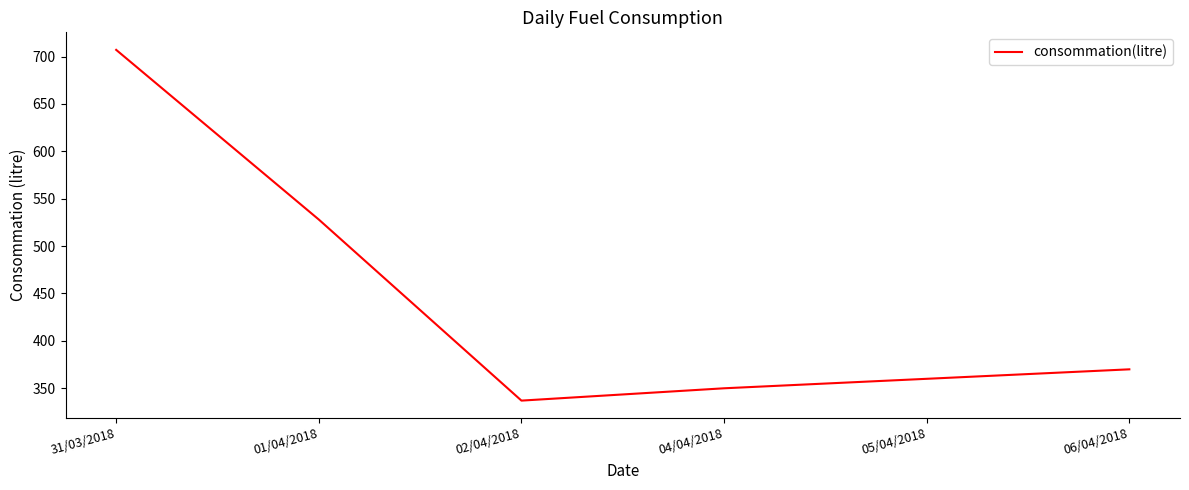

What value does the data have at 31/03/2018?

707